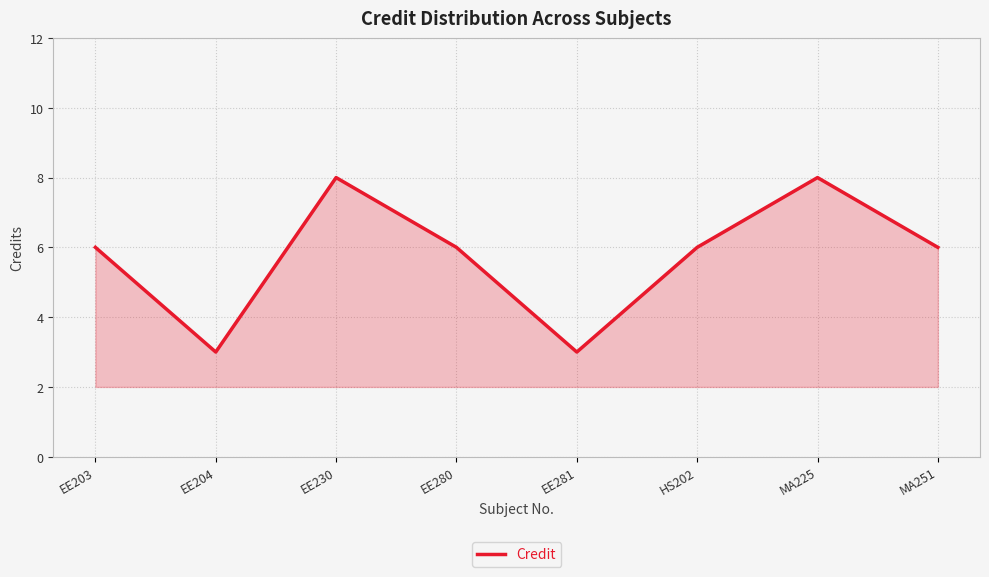

What is the maximum value shown in the chart?

8